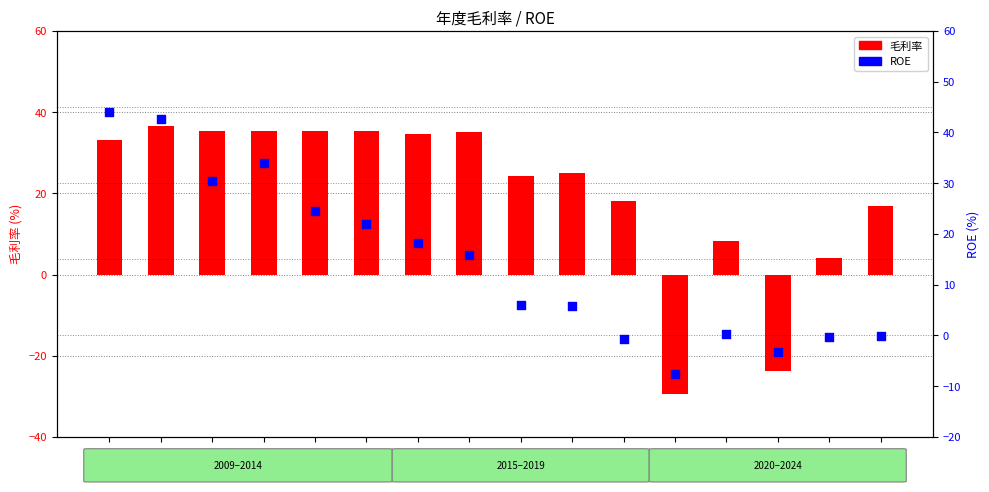

At how many categories does at least one series exceed 11?

12